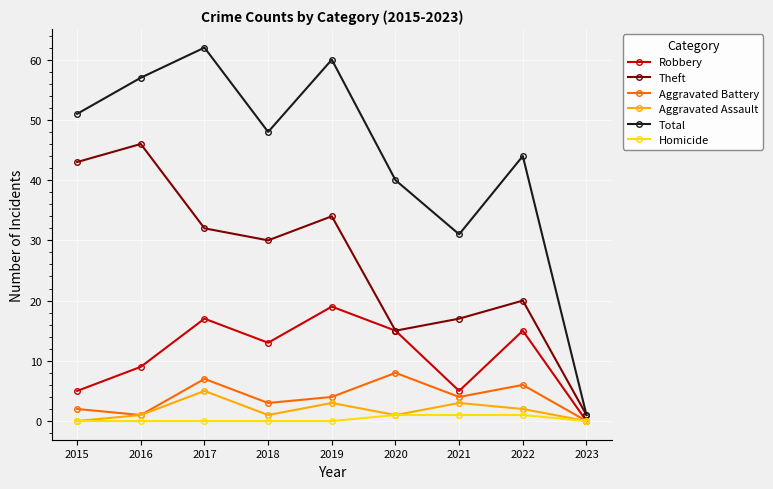

What is the highest value of the Robbery series?

19